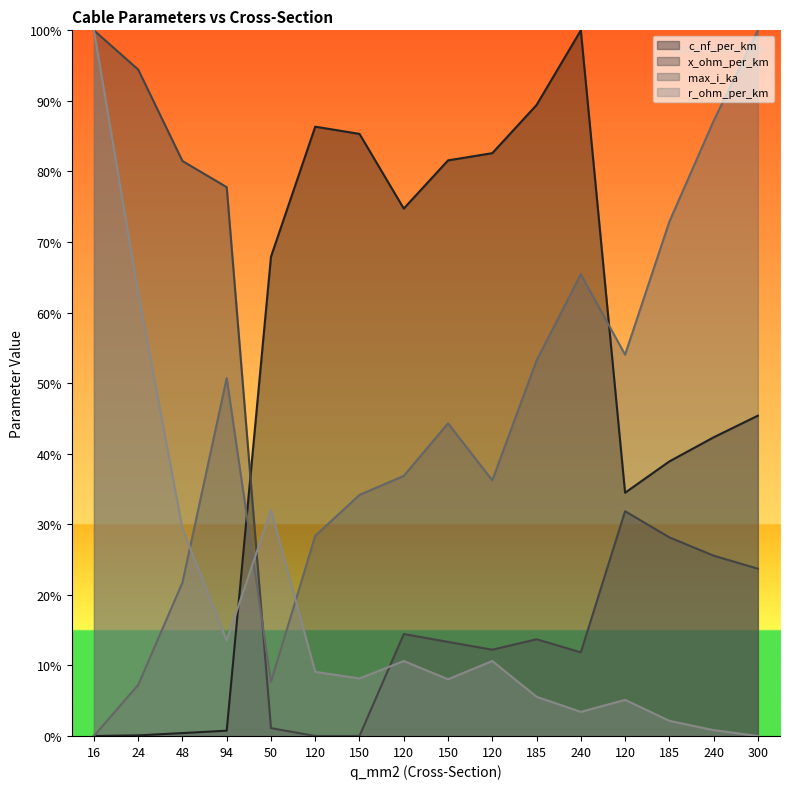

At which label is x_ohm_per_km closest to 0?

120